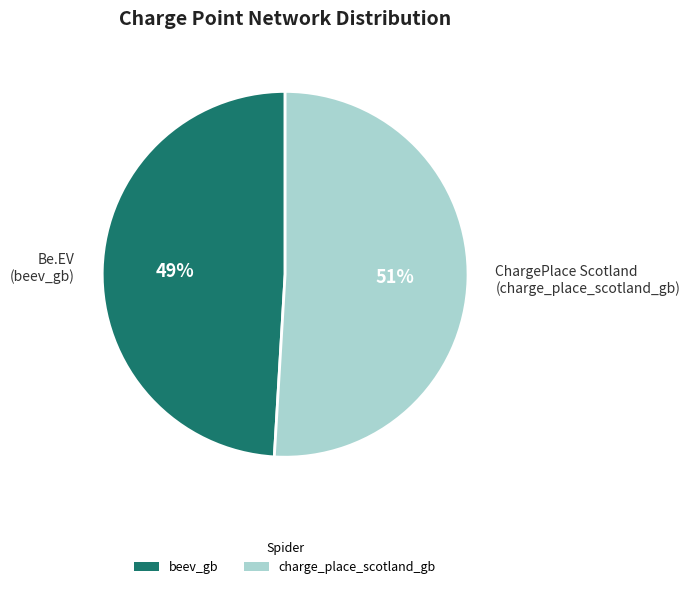

True or false: charge_place_scotland_gb accounts for 51% of the total.

True